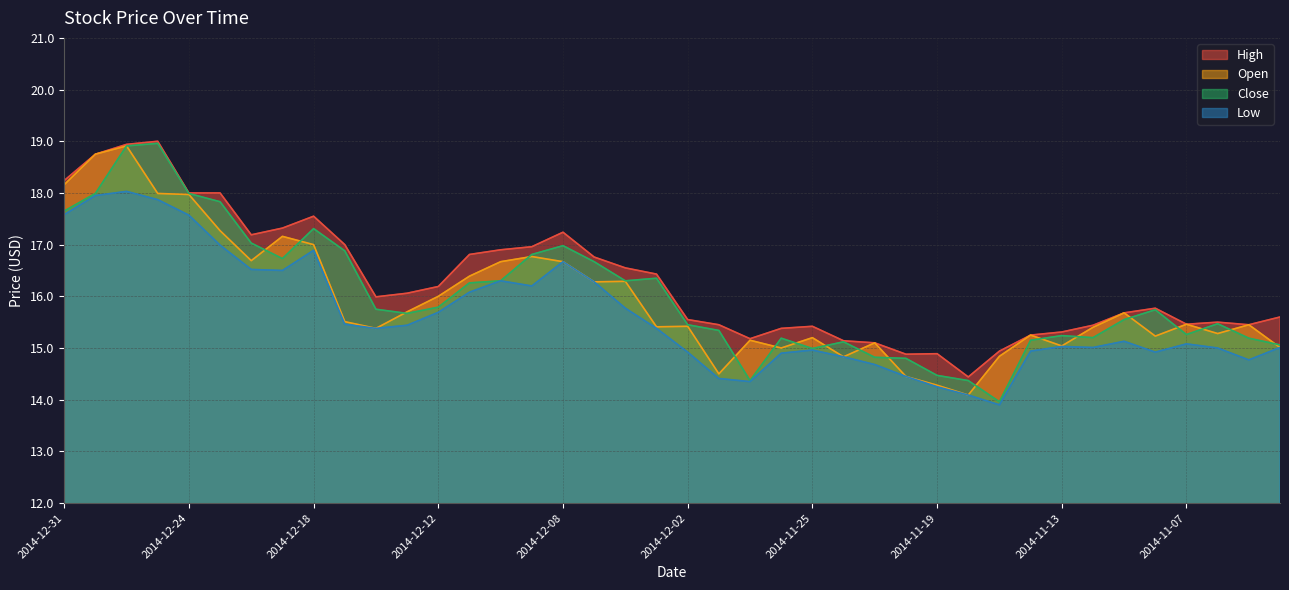

Reading left to right, extract all data points from this chart.

High: 2014-12-31=18.2	2014-12-30=18.8	2014-12-29=18.9	2014-12-26=19.0	2014-12-24=18.0	2014-12-23=18.0	2014-12-22=17.2	2014-12-19=17.3	2014-12-18=17.6	2014-12-17=17.0	2014-12-16=16.0	2014-12-15=16.1	2014-12-12=16.2	2014-12-11=16.8	2014-12-10=16.9	2014-12-09=17.0	2014-12-08=17.2	2014-12-05=16.8	2014-12-04=16.6	2014-12-03=16.4	2014-12-02=15.6	2014-12-01=15.4	2014-11-28=15.2	2014-11-26=15.4	2014-11-25=15.4	2014-11-24=15.1	2014-11-21=15.1	2014-11-20=14.9	2014-11-19=14.9	2014-11-18=14.4	2014-11-17=14.9	2014-11-14=15.2	2014-11-13=15.3	2014-11-12=15.4	2014-11-11=15.7	2014-11-10=15.8	2014-11-07=15.5	2014-11-06=15.5	2014-11-05=15.4	2014-11-04=15.6
Open: 2014-12-31=18.2	2014-12-30=18.8	2014-12-29=18.9	2014-12-26=18.0	2014-12-24=18.0	2014-12-23=17.3	2014-12-22=16.7	2014-12-19=17.2	2014-12-18=17.0	2014-12-17=15.5	2014-12-16=15.4	2014-12-15=15.7	2014-12-12=16.0	2014-12-11=16.4	2014-12-10=16.7	2014-12-09=16.8	2014-12-08=16.7	2014-12-05=16.3	2014-12-04=16.3	2014-12-03=15.4	2014-12-02=15.4	2014-12-01=14.5	2014-11-28=15.2	2014-11-26=15.0	2014-11-25=15.2	2014-11-24=14.8	2014-11-21=15.1	2014-11-20=14.4	2014-11-19=14.3	2014-11-18=14.1	2014-11-17=14.8	2014-11-14=15.2	2014-11-13=15.0	2014-11-12=15.4	2014-11-11=15.7	2014-11-10=15.2	2014-11-07=15.5	2014-11-06=15.3	2014-11-05=15.4	2014-11-04=15.0
Close: 2014-12-31=17.6	2014-12-30=18.0	2014-12-29=18.9	2014-12-26=19.0	2014-12-24=18.0	2014-12-23=17.8	2014-12-22=17.0	2014-12-19=16.7	2014-12-18=17.3	2014-12-17=16.9	2014-12-16=15.8	2014-12-15=15.7	2014-12-12=15.8	2014-12-11=16.3	2014-12-10=16.3	2014-12-09=16.8	2014-12-08=17.0	2014-12-05=16.7	2014-12-04=16.3	2014-12-03=16.4	2014-12-02=15.4	2014-12-01=15.3	2014-11-28=14.4	2014-11-26=15.2	2014-11-25=15.0	2014-11-24=15.1	2014-11-21=14.8	2014-11-20=14.8	2014-11-19=14.5	2014-11-18=14.4	2014-11-17=14.0	2014-11-14=15.2	2014-11-13=15.2	2014-11-12=15.2	2014-11-11=15.6	2014-11-10=15.7	2014-11-07=15.3	2014-11-06=15.5	2014-11-05=15.2	2014-11-04=15.1
Low: 2014-12-31=17.6	2014-12-30=17.9	2014-12-29=18.0	2014-12-26=17.9	2014-12-24=17.6	2014-12-23=17.0	2014-12-22=16.5	2014-12-19=16.5	2014-12-18=16.9	2014-12-17=15.5	2014-12-16=15.4	2014-12-15=15.4	2014-12-12=15.7	2014-12-11=16.1	2014-12-10=16.3	2014-12-09=16.2	2014-12-08=16.7	2014-12-05=16.3	2014-12-04=15.8	2014-12-03=15.4	2014-12-02=14.9	2014-12-01=14.4	2014-11-28=14.3	2014-11-26=14.9	2014-11-25=15.0	2014-11-24=14.8	2014-11-21=14.7	2014-11-20=14.4	2014-11-19=14.2	2014-11-18=14.1	2014-11-17=13.9	2014-11-14=14.9	2014-11-13=15.0	2014-11-12=15.0	2014-11-11=15.1	2014-11-10=14.9	2014-11-07=15.1	2014-11-06=15.0	2014-11-05=14.8	2014-11-04=15.0